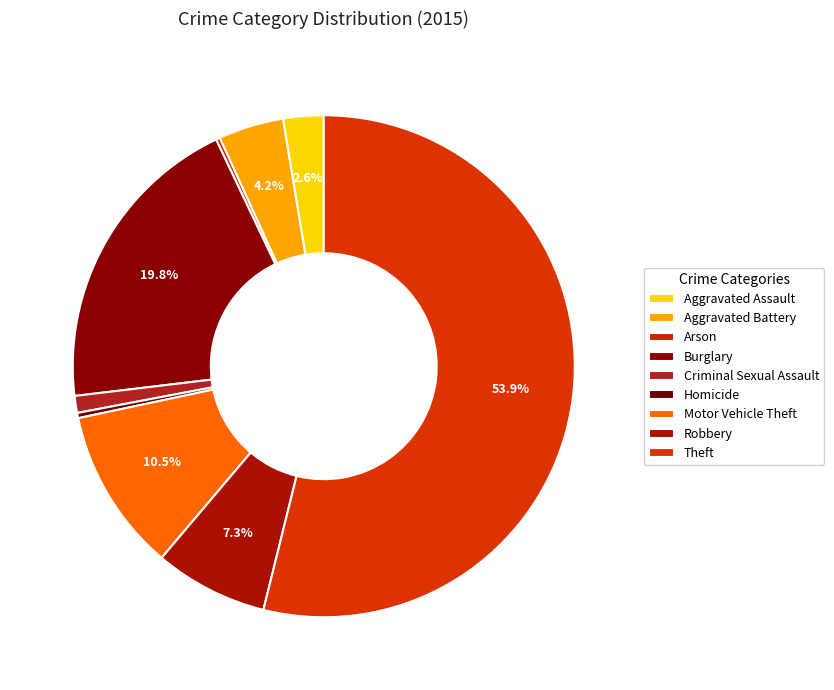

Combined, what portion of the pie is Motor Vehicle Theft and Arson?

10.8%